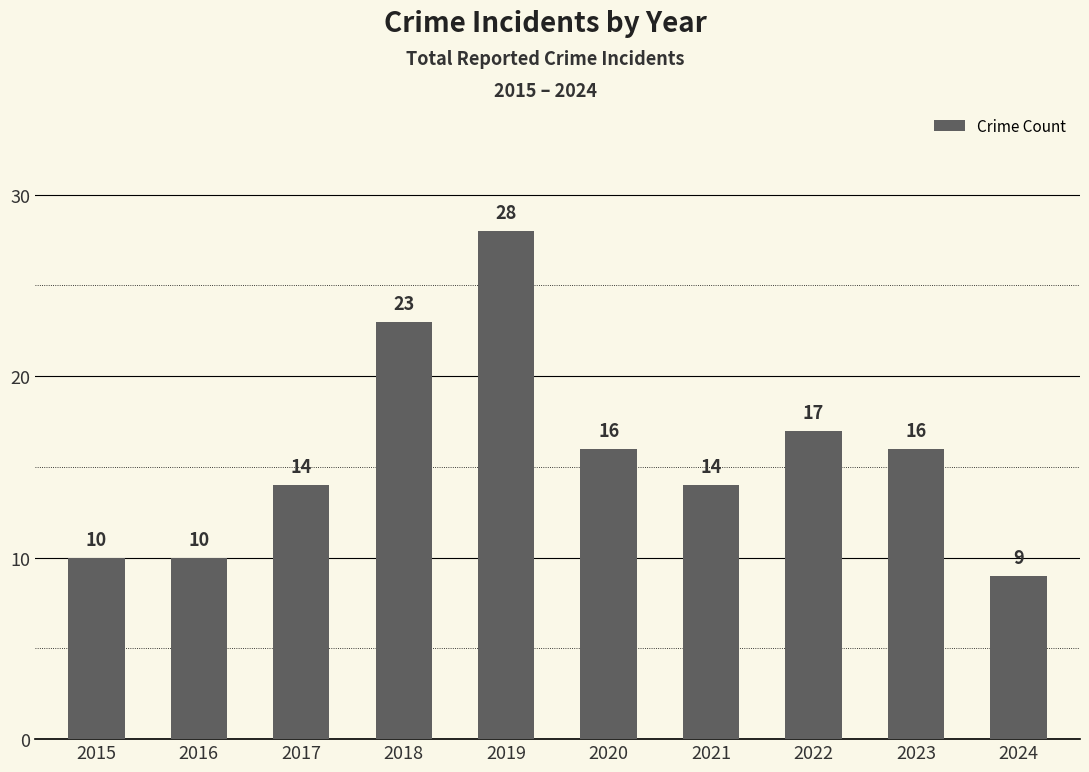

What is the value of the 1st bar from the left?

10